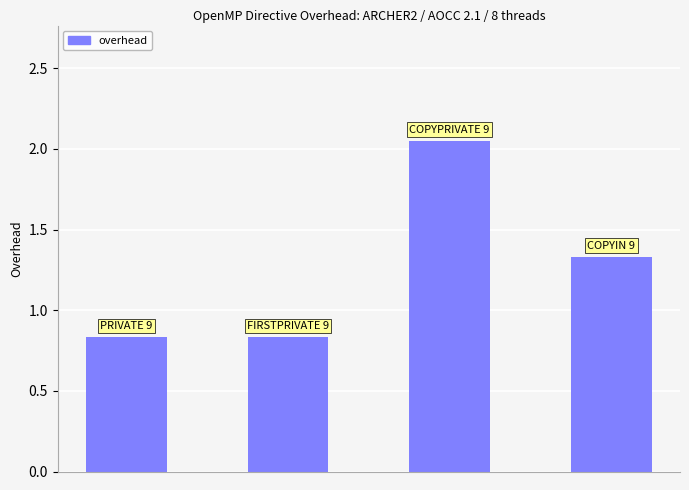

What is the difference between the maximum and minimum values?

1.2